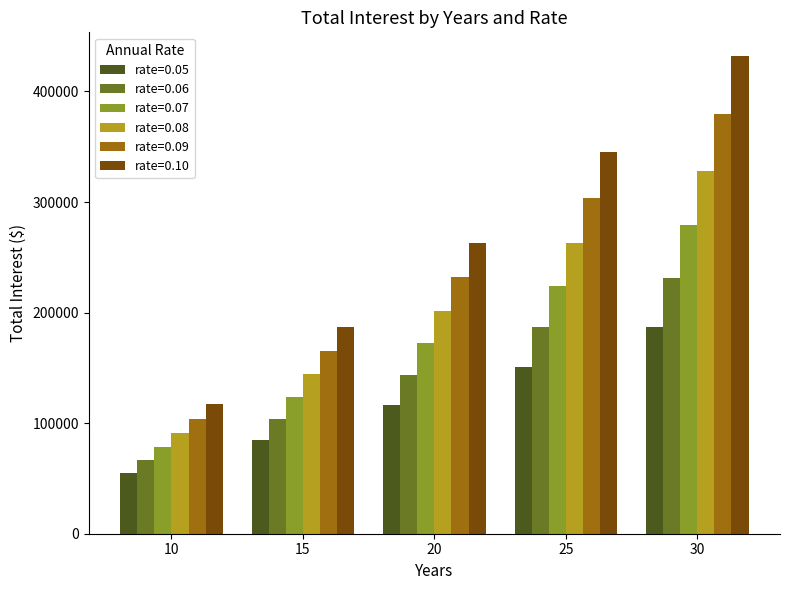

What is the spread (max minus min) of values at 30?

245340.0